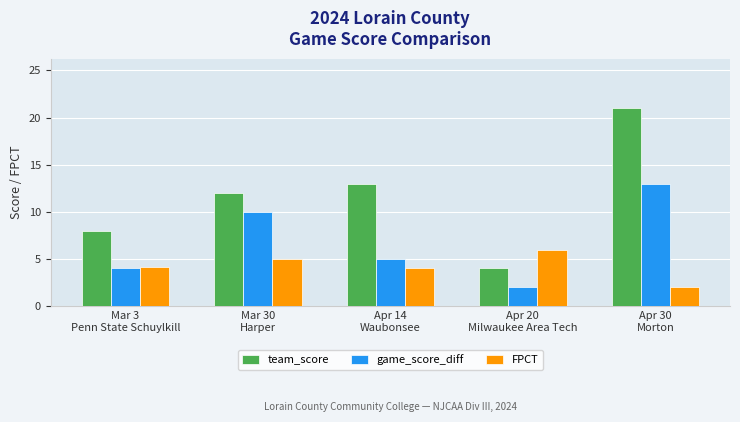

What is the total value across all series at Apr 20
Milwaukee Area Tech?

12.0